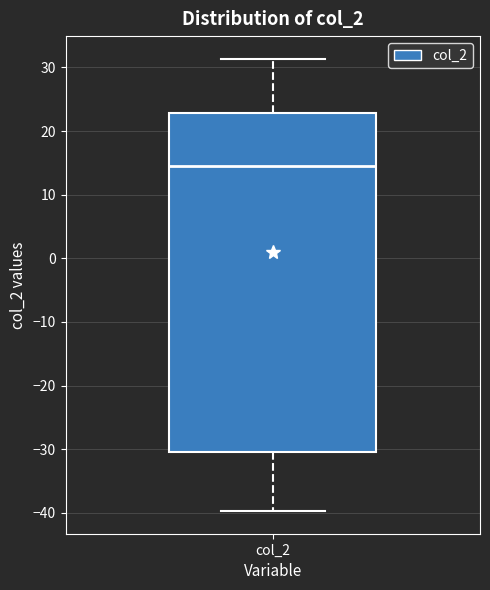

Where does the upper whisker of the box for col_2 end on the y-axis? The values are not printed on the chart, so give them approximately, as read against the axis.

31